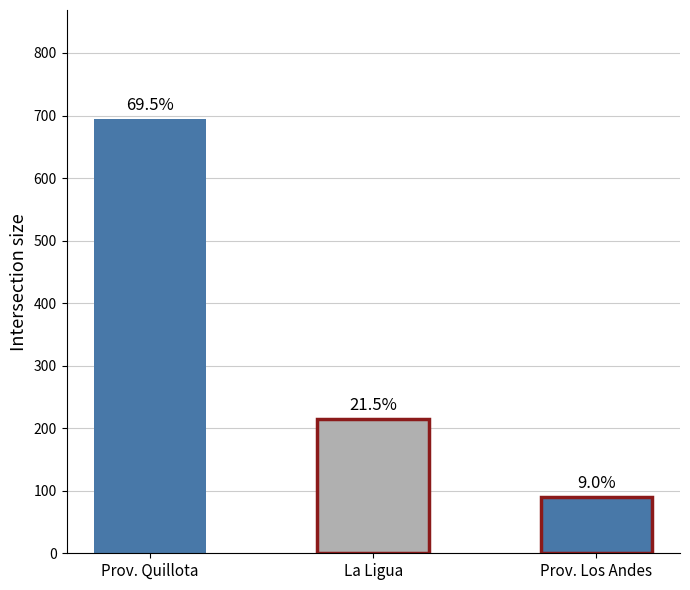

What is the label of the 2nd bar from the right?

La Ligua